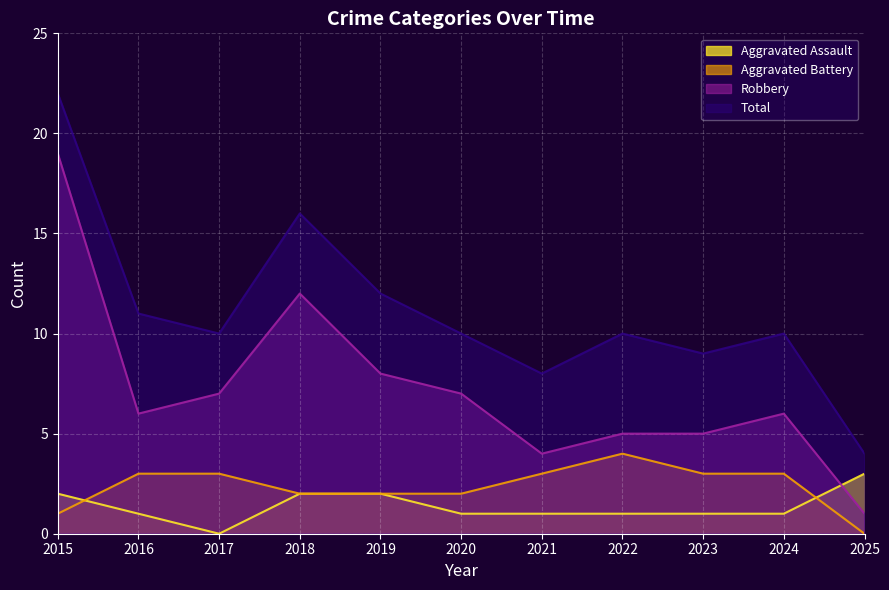

Which category has the highest value in the Aggravated Assault series?

2025